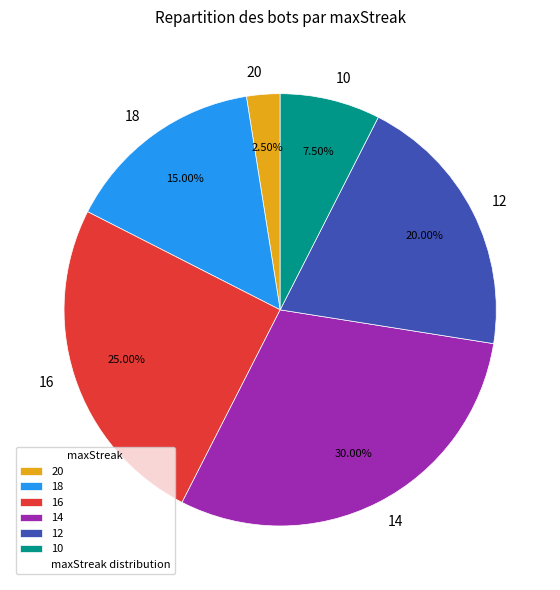

Does any single category account for the majority?

No